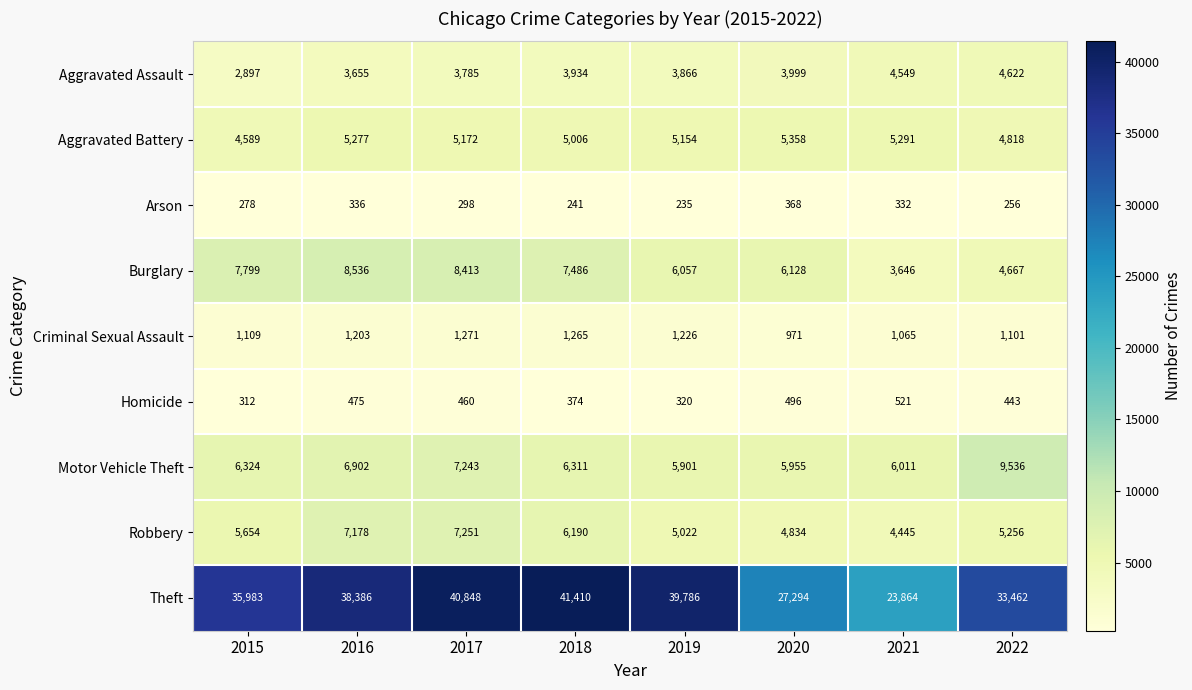

Which series has the largest total across all categories?

Theft